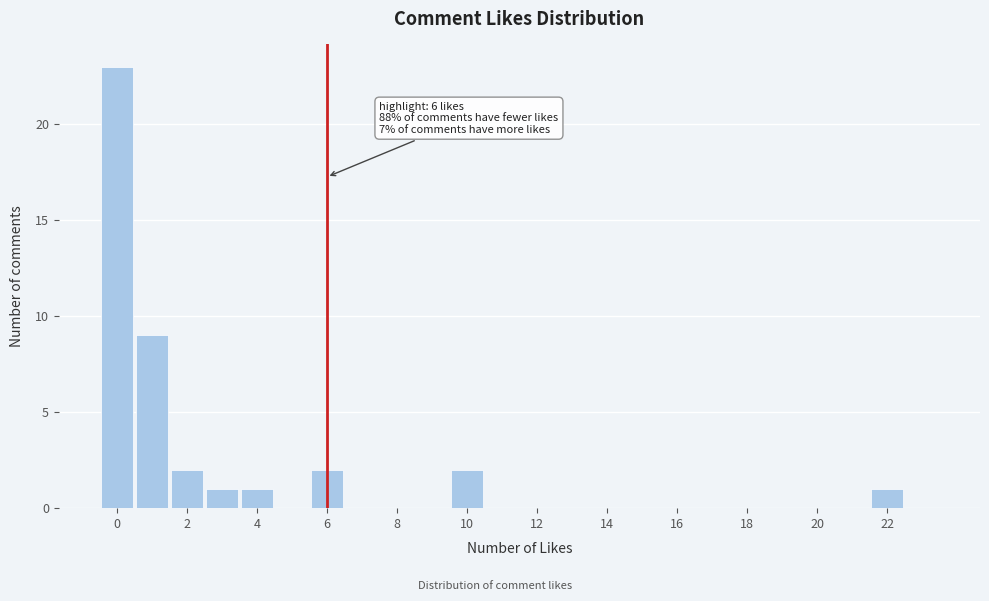

Which range on the x-axis has the tallest bar?

-0.5 to 0.5